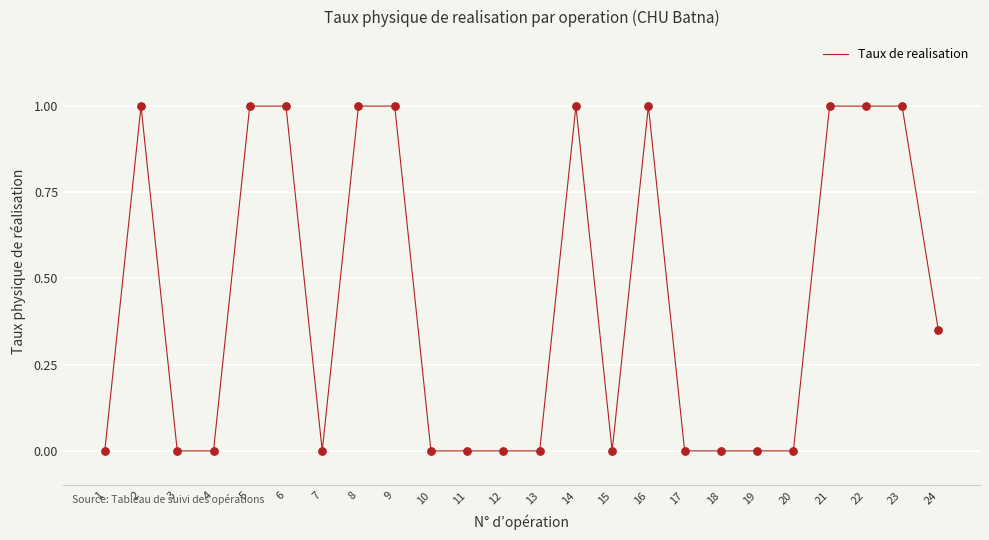

What is the ratio of the value at 22 to the value at 16?

1.0